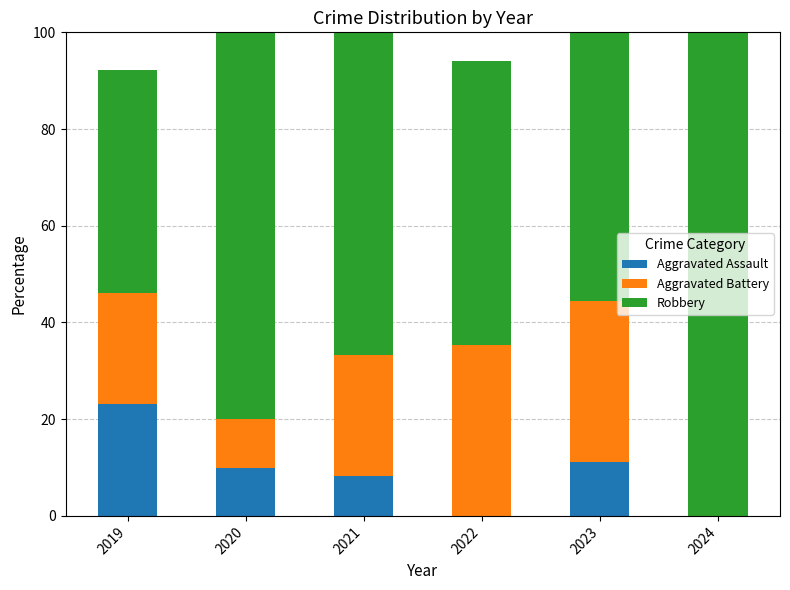

What is the highest value of the Aggravated Assault series?

23.1